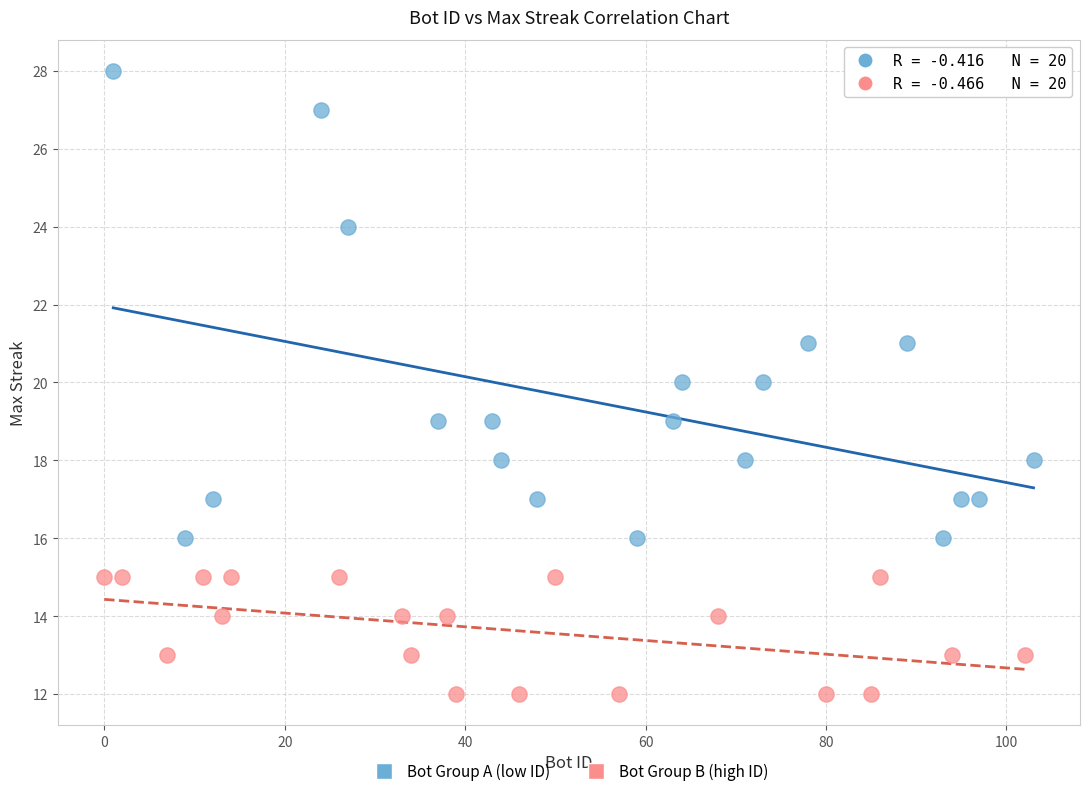

Which series contains the lowest Y value?

Bot Group B (high ID)